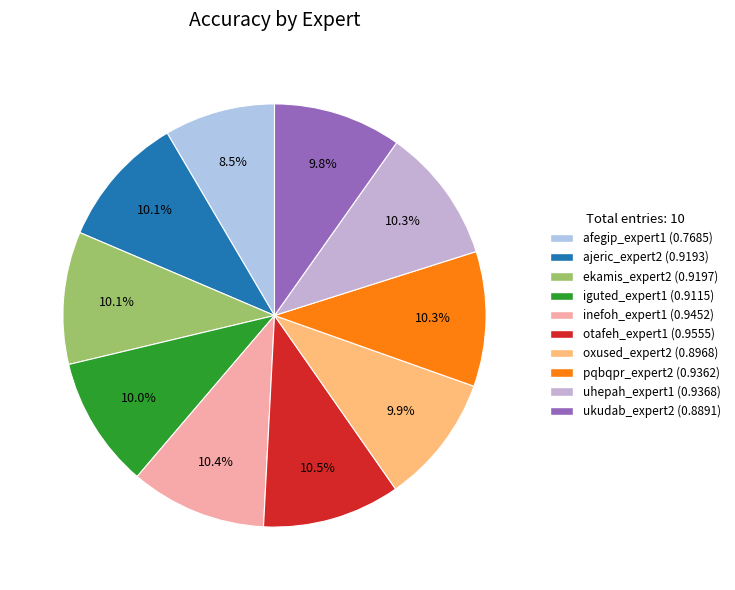

Combined, what portion of the pie is uhepah_expert1 and oxused_expert2?

20.2%